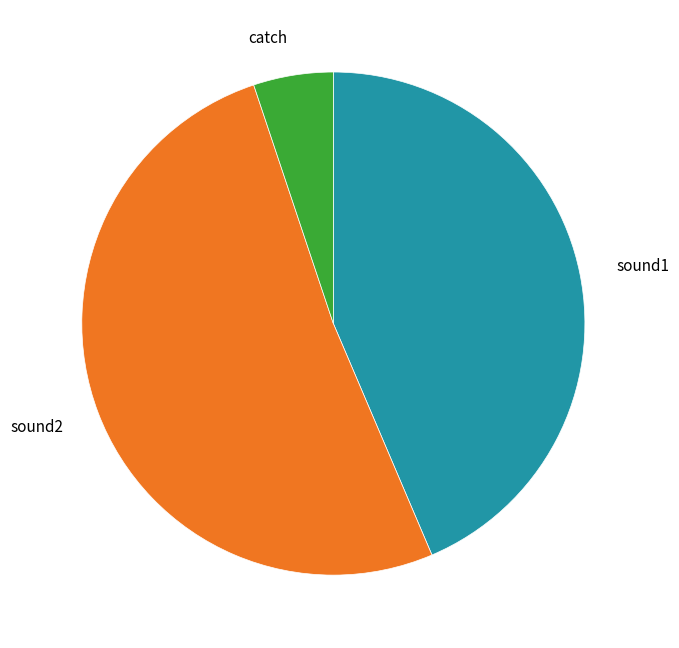

Combined, do sound1 and sound2 account for over 50%?

Yes